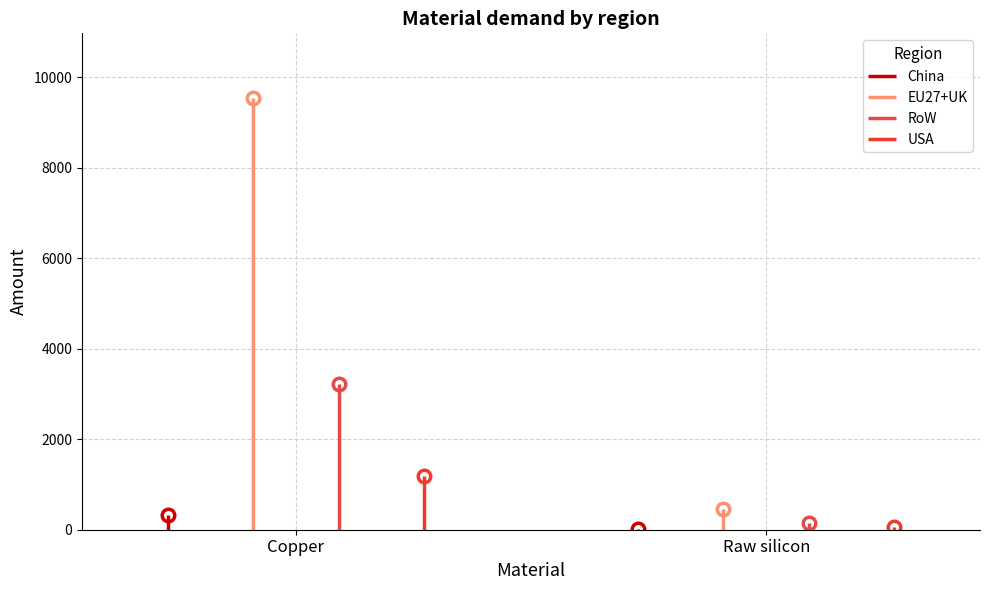

How many data points in China are above 323?

1